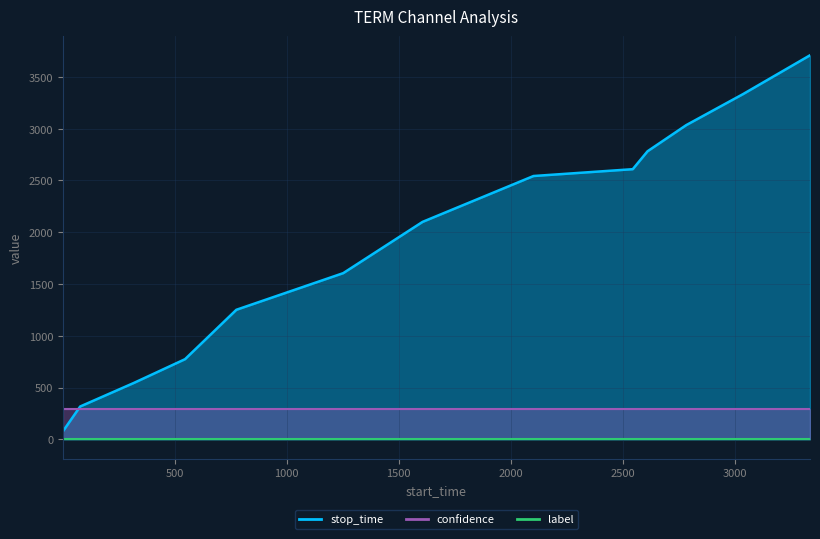

What are all the series names shown in the legend?

stop_time, label, confidence